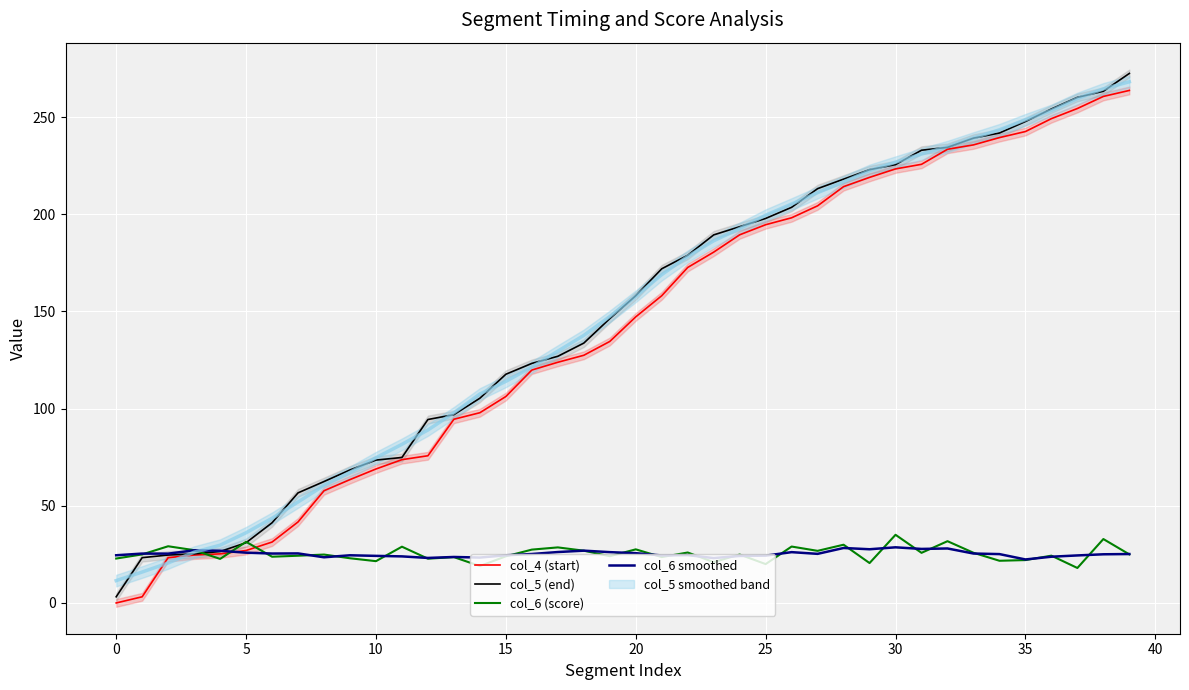

Where is col_4 (start) nearest to the value 131?

19